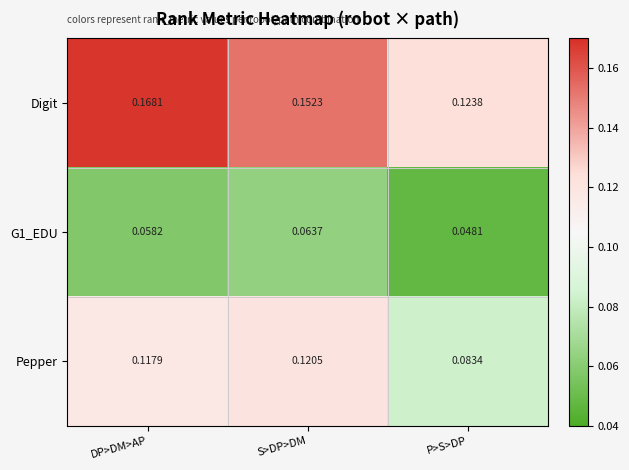

At which category does the chart reach its peak across all series?

DP>DM>AP